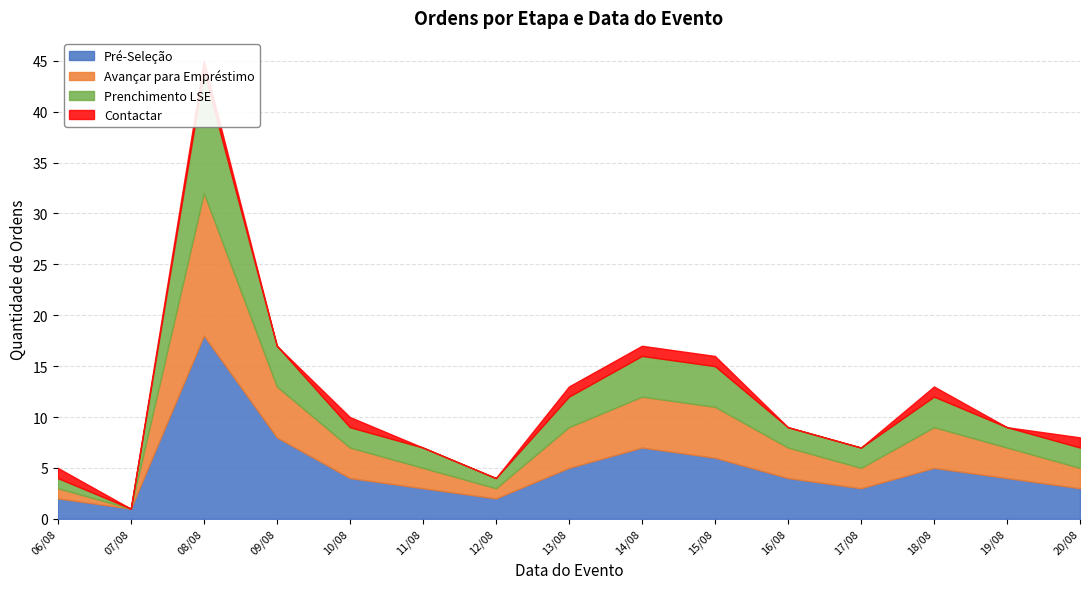

What position from the left is 15/08?

10